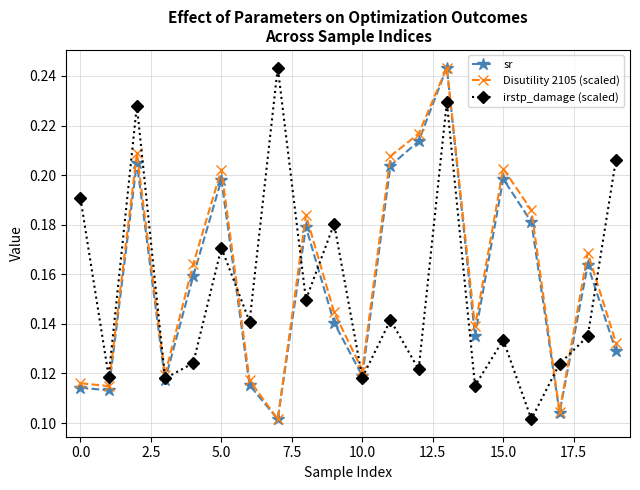

How many times do sr and irstp_damage (scaled) cross each other?

8